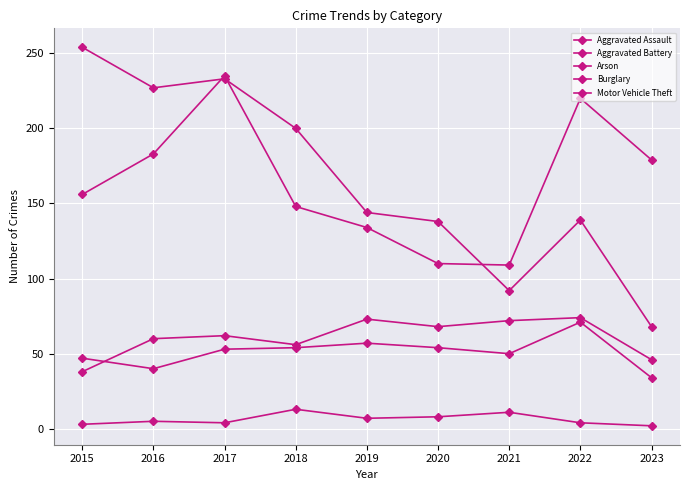

What is the difference between the maximum and minimum values in the Aggravated Battery series?

37